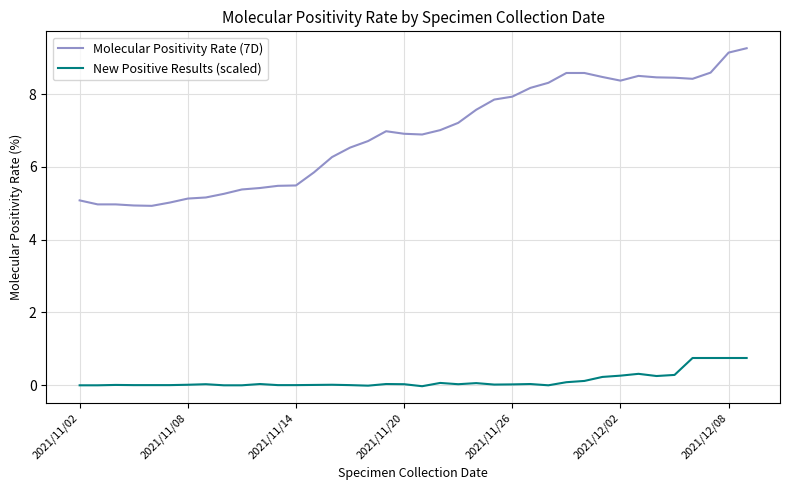

What is the greatest value displayed?

9.3